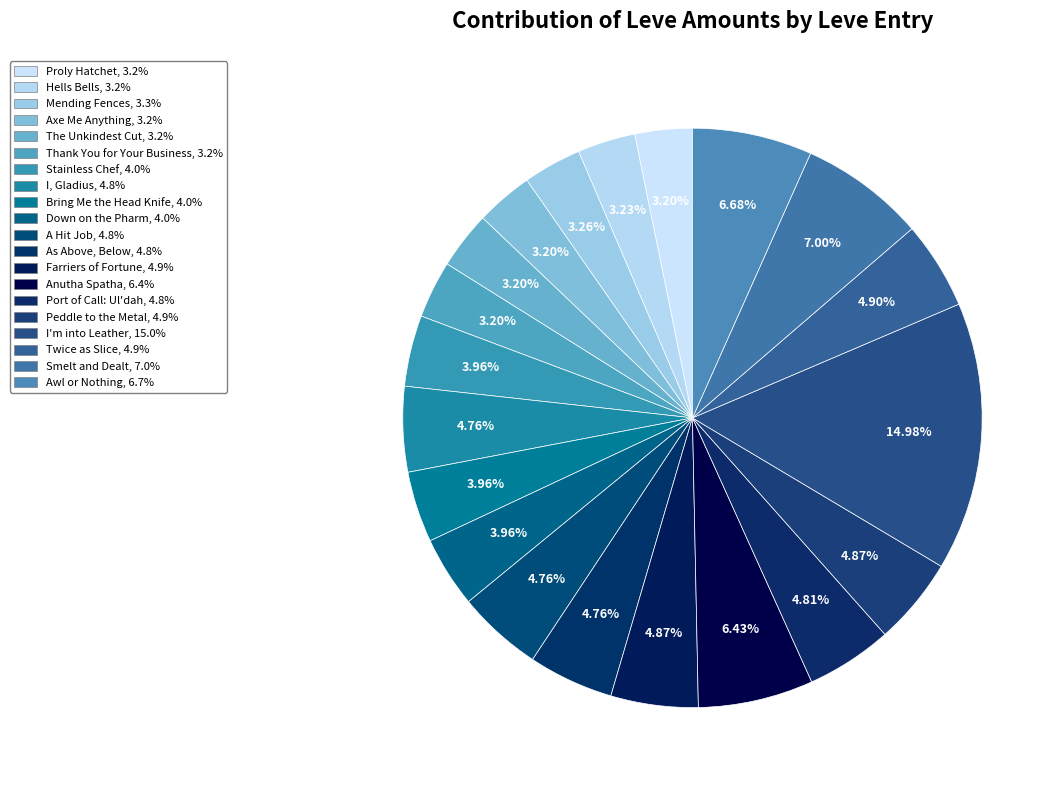

How many segments does this pie chart have?

20